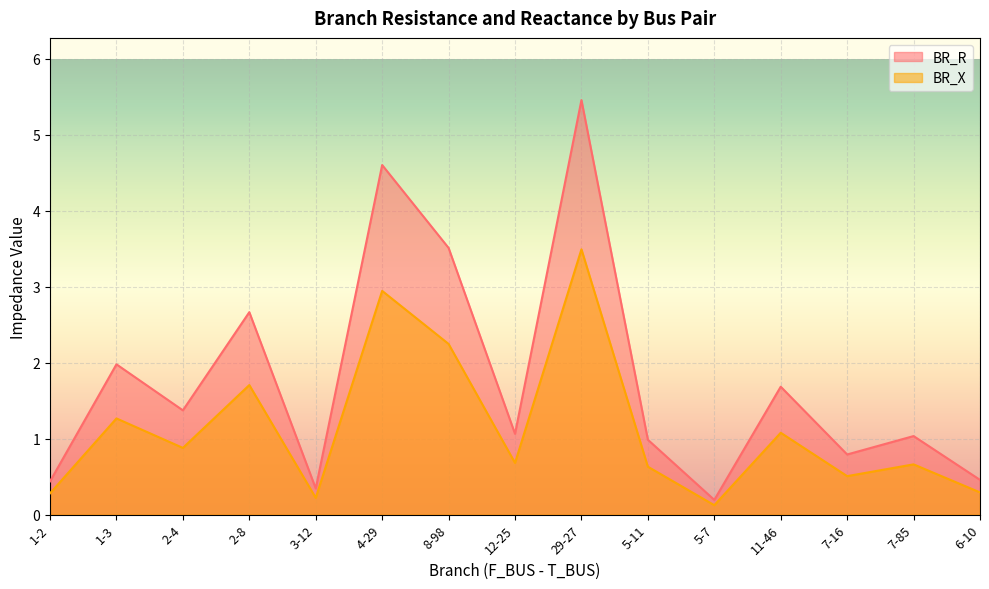

What is the average value of the BR_X series?

1.1